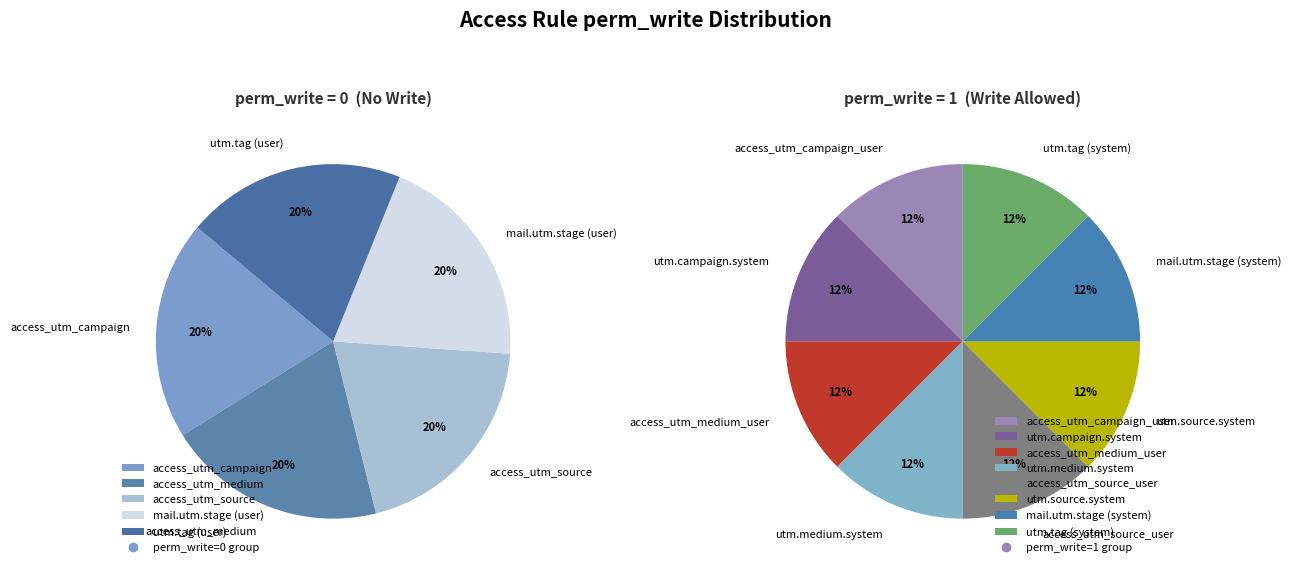

Rank the categories by value from highest to lowest.

access_utm_campaign_user, utm.campaign.system, access_utm_medium_user, utm.medium.system, access_utm_source_user, utm.source.system, mail.utm.stage (system), utm.tag (system), access_utm_campaign, access_utm_medium, access_utm_source, mail.utm.stage (user), utm.tag (user)